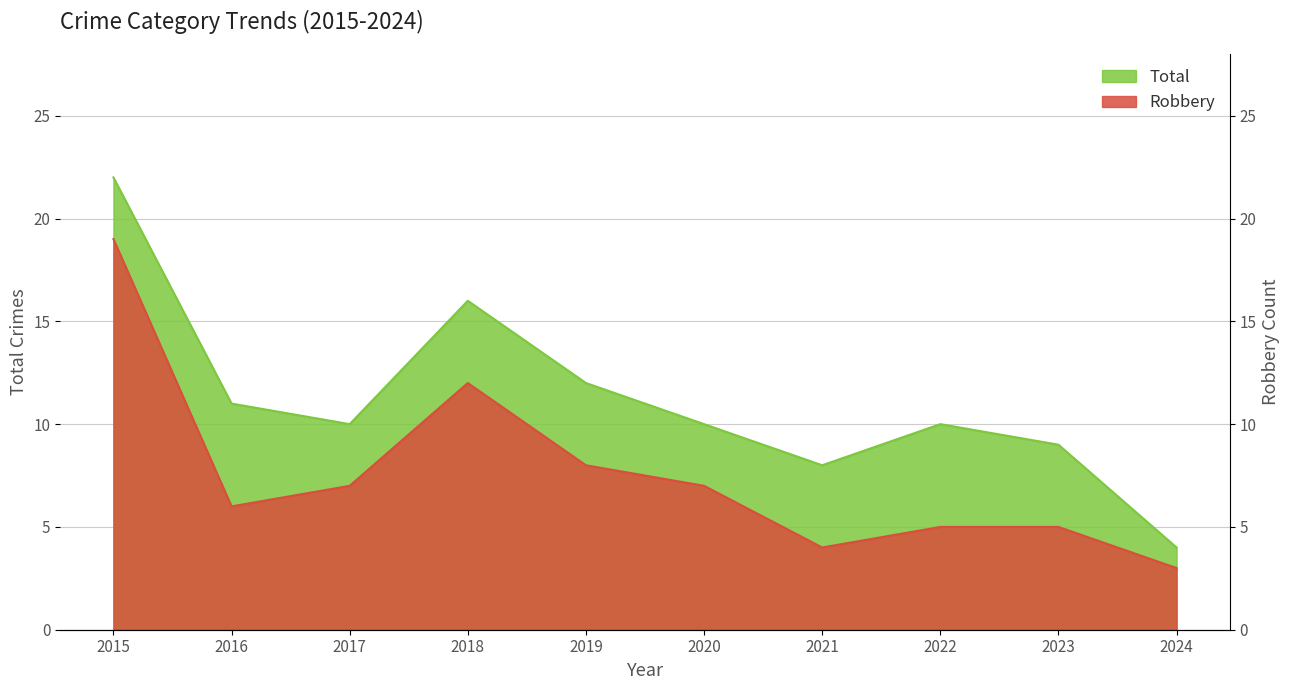

What is the average value of the Robbery series?

8